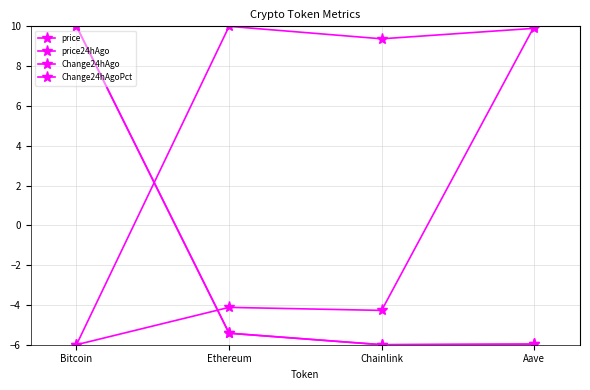

How many data points in Change24hAgoPct are less than -4?

3